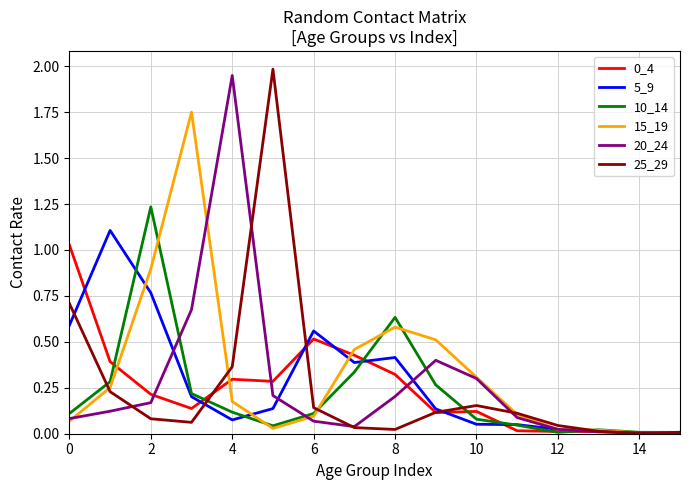

What is the greatest value displayed?

2.0